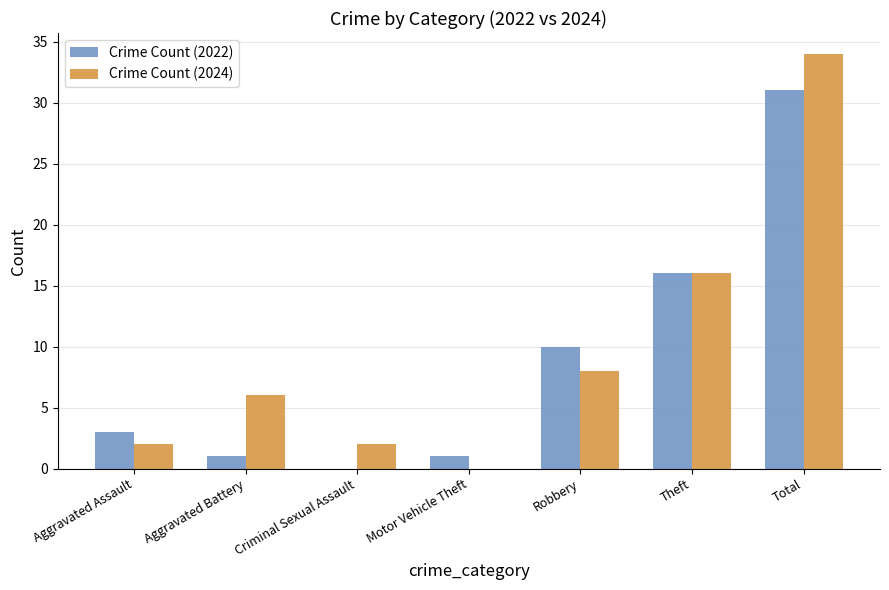

The value of Crime Count (2022) at Theft is 16. True or false?

True